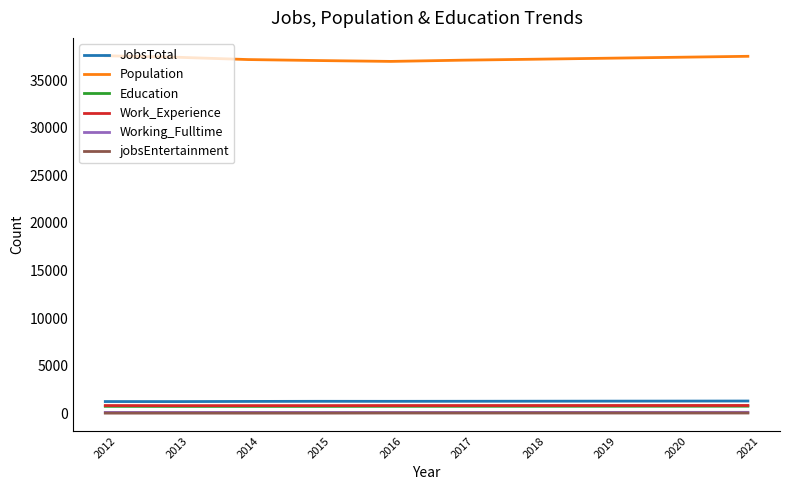

What is the sum of the Working_Fulltime values at 2014 and 2021?

223